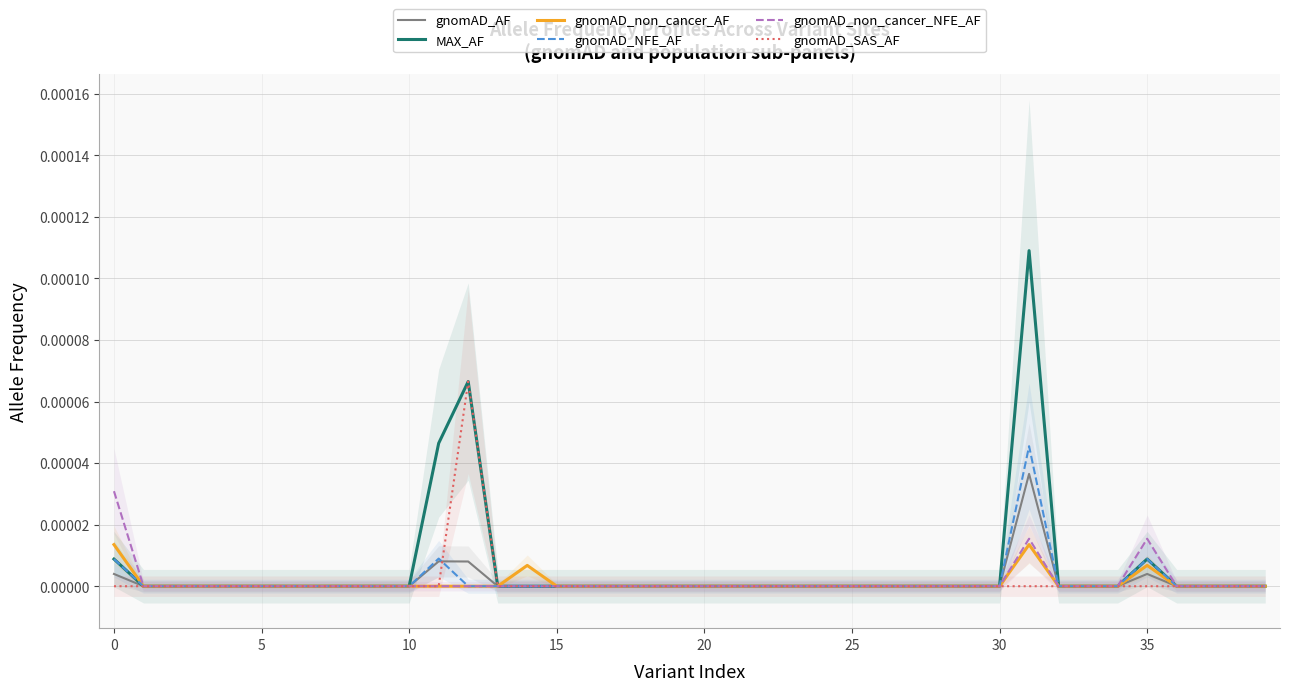

True or false: gnomAD_NFE_AF and gnomAD_non_cancer_AF cross at least once.

False